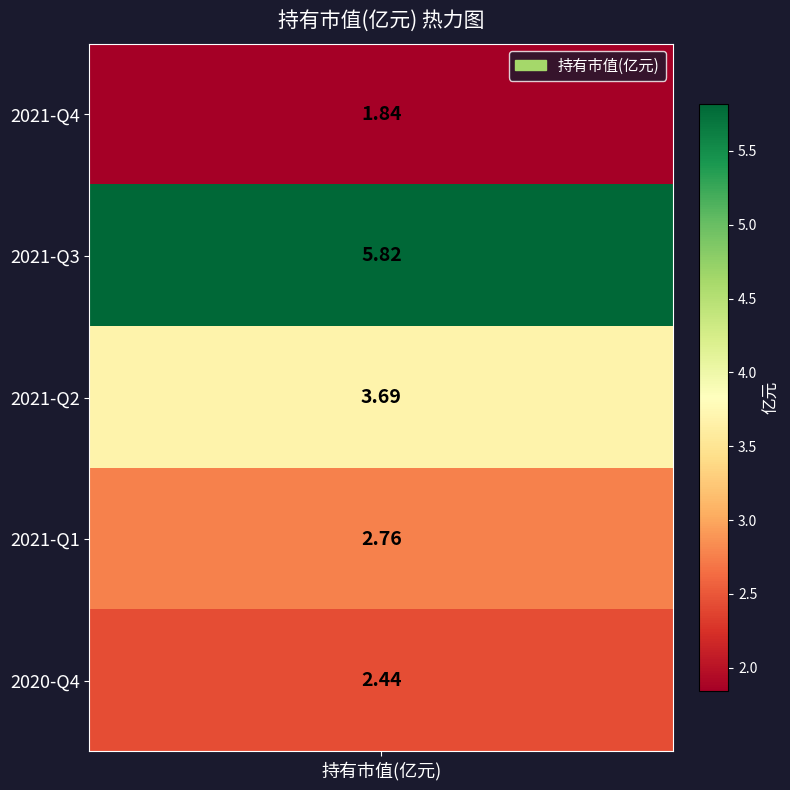

Count the number of values greater than 2.

4